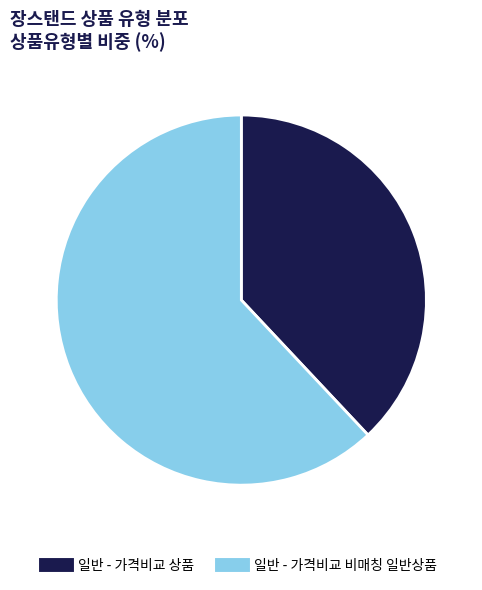

Rank the categories by value from lowest to highest.

일반 - 가격비교 상품, 일반 - 가격비교 비매칭 일반상품